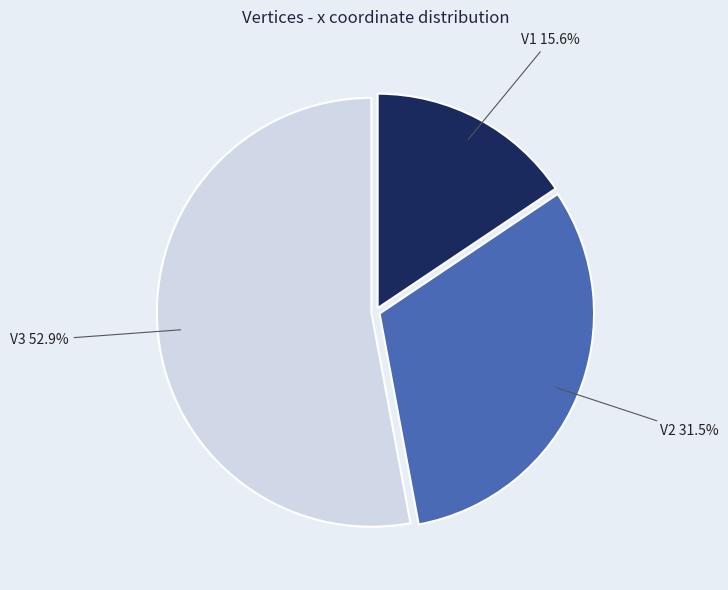

How many slices are in this pie chart?

3